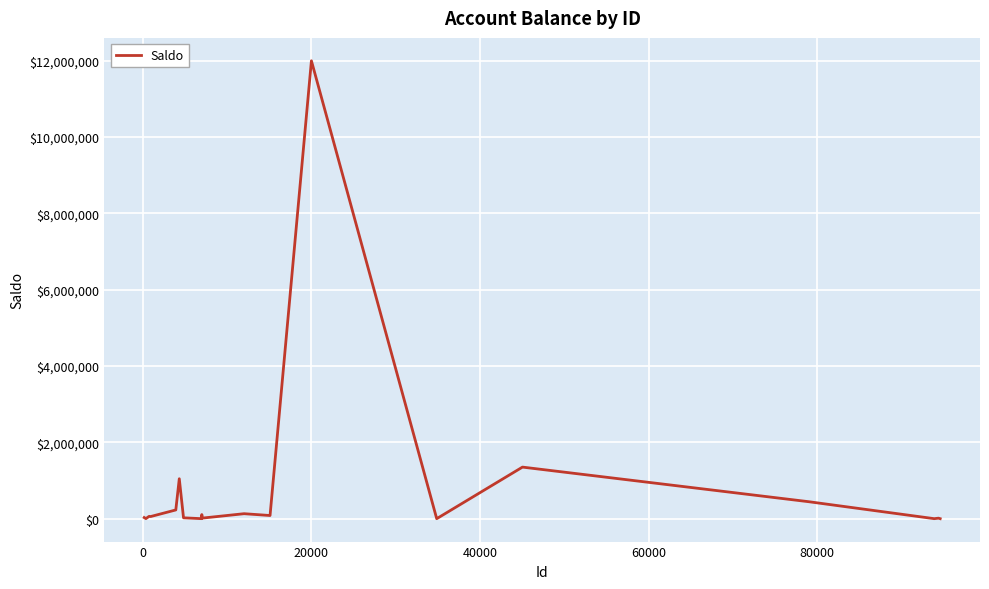

What is the difference between the maximum and minimum values?

11999709.0